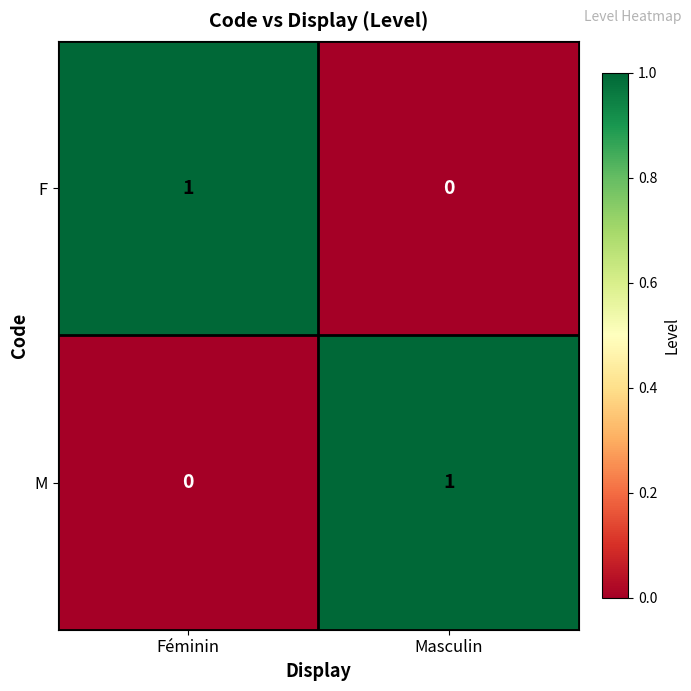

At Féminin, list the series in order from smallest to largest.

M, F